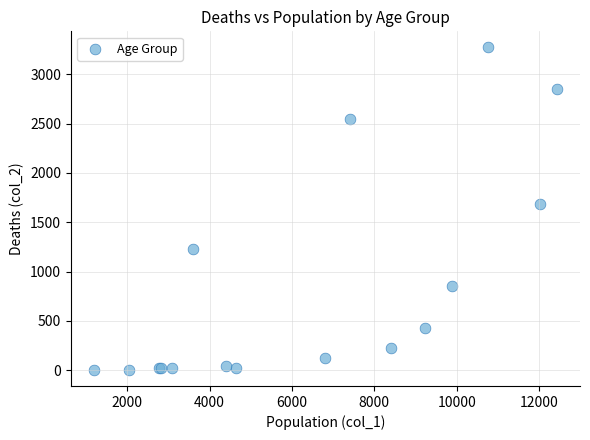

What Y value in the scatter plot is closest to 1638?

1690